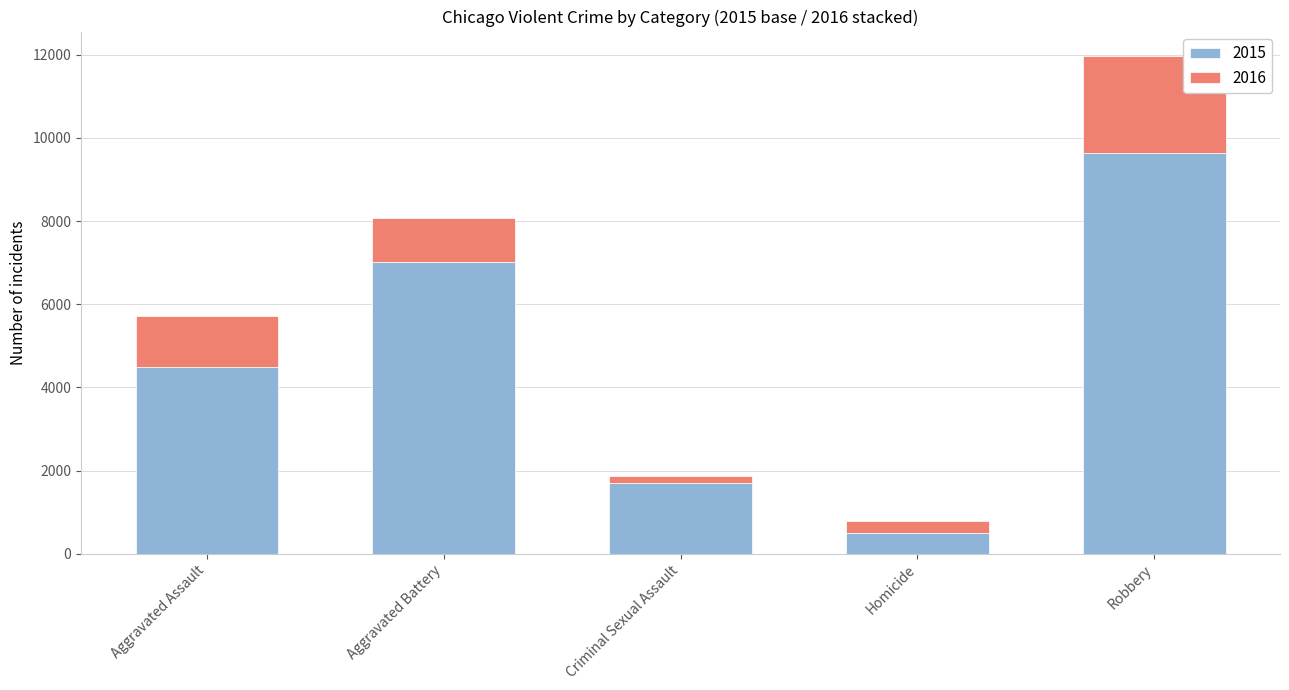

What is the maximum value for 2015?

9638